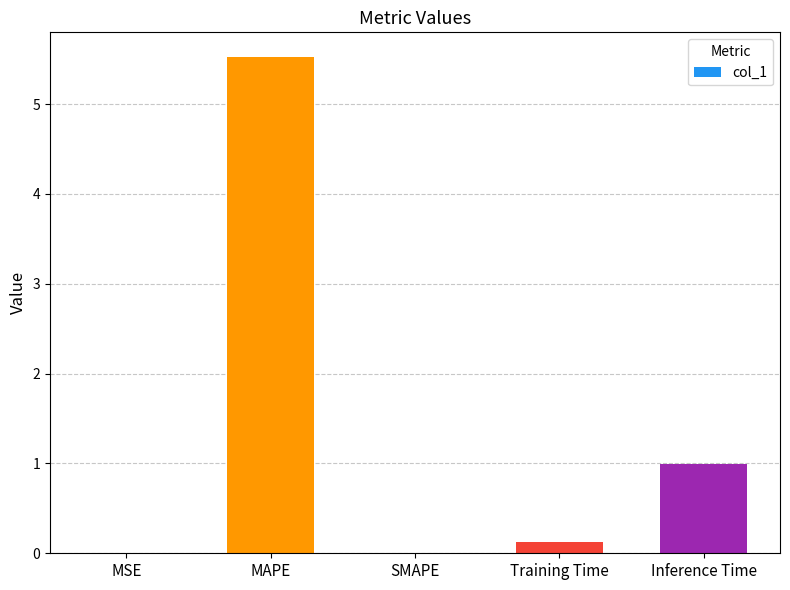

Is it true that the value at SMAPE is 0.0?

True